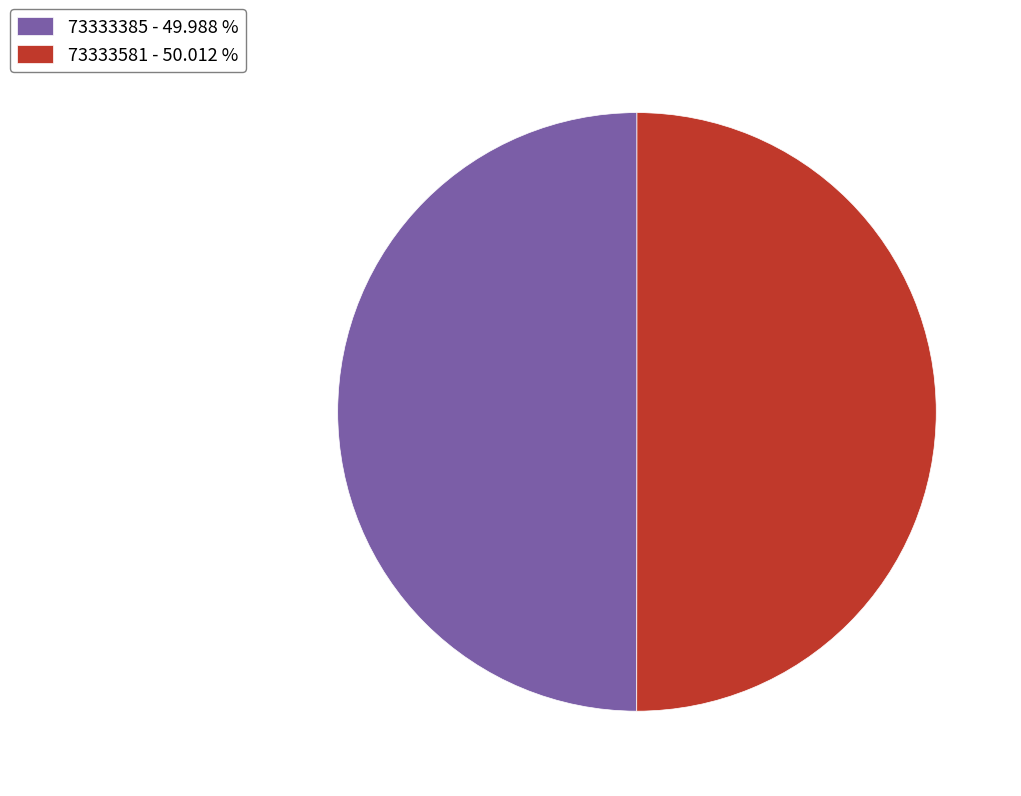

What is the ratio of the value at 73333385 - 49.988 % to the value at 73333581 - 50.012 %?

1.0